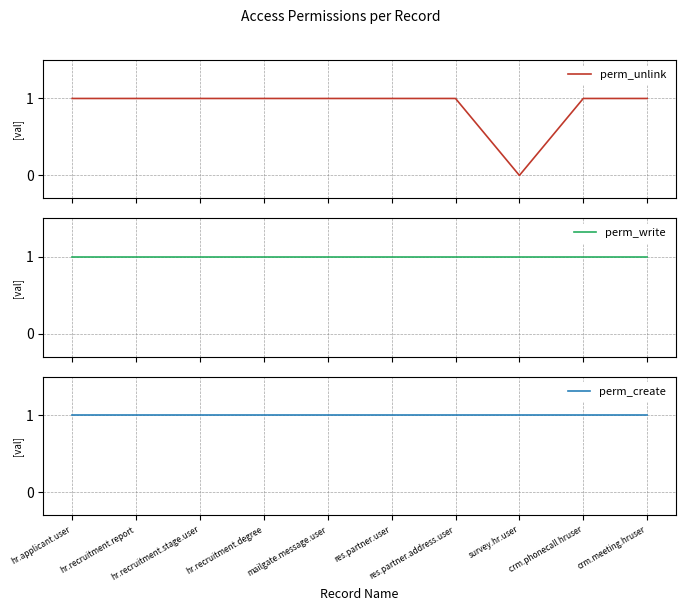

Between hr.recruitment.degree and crm.phonecall hruser, which series saw the biggest shift?

perm_unlink